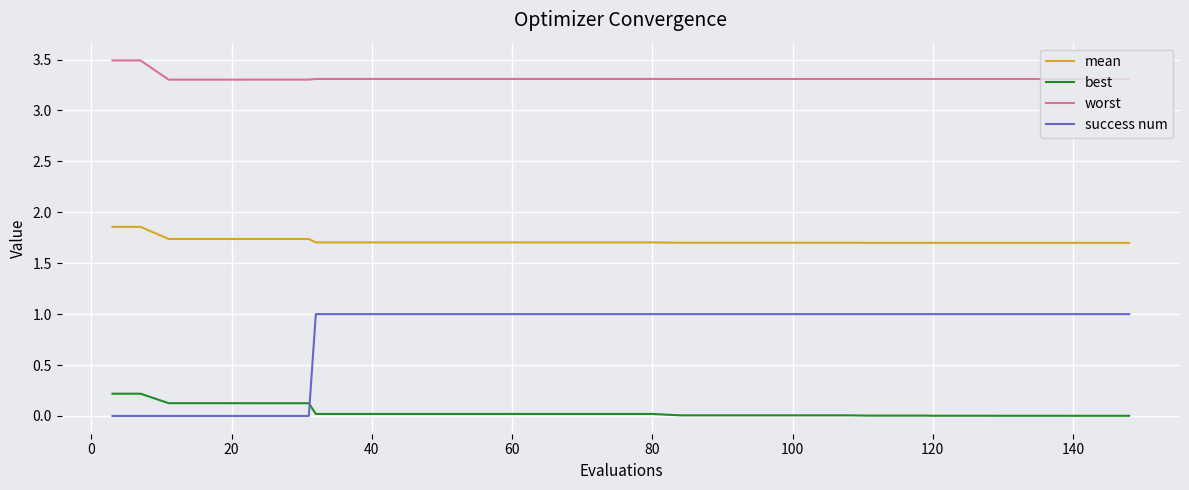

Which series has the largest total across all categories?

worst